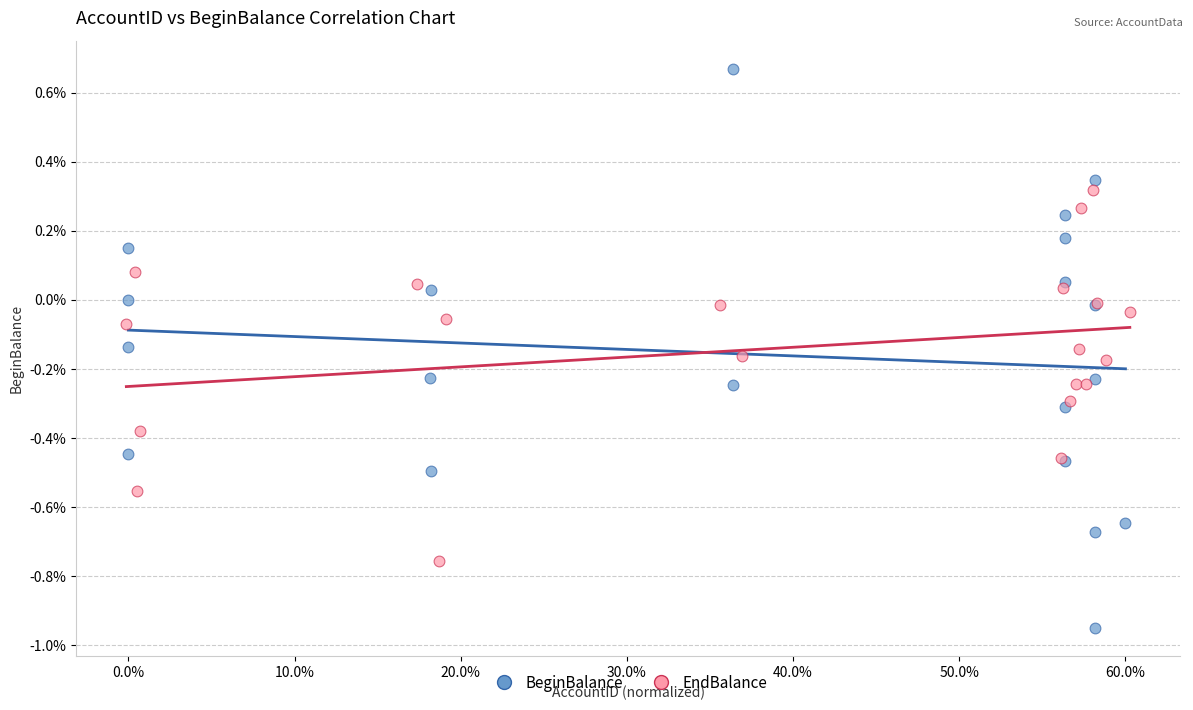

What are all the series names shown in the legend?

BeginBalance, EndBalance